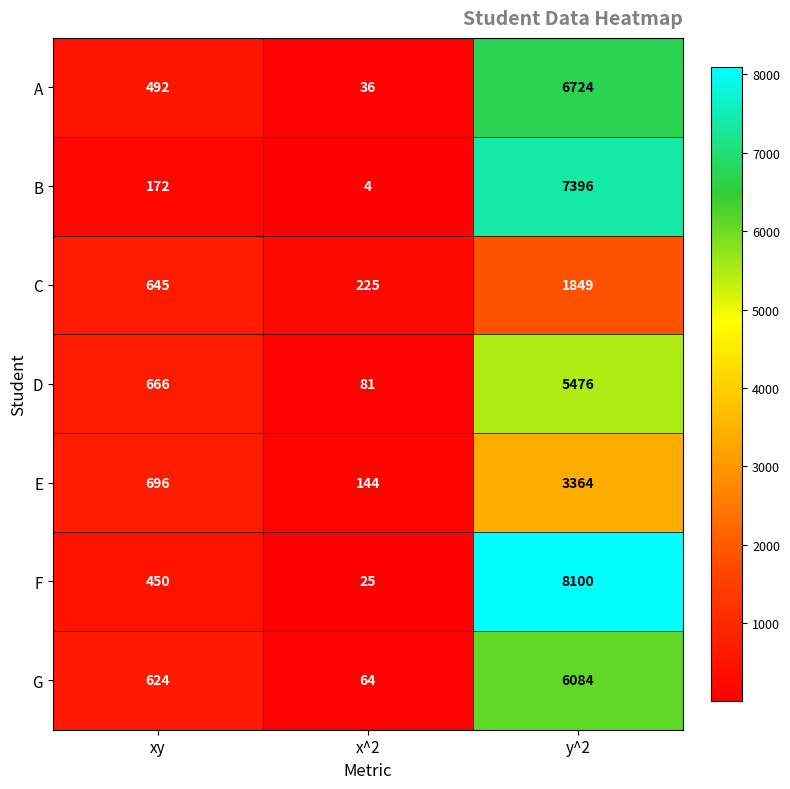

Which series has the largest total across all categories?

F